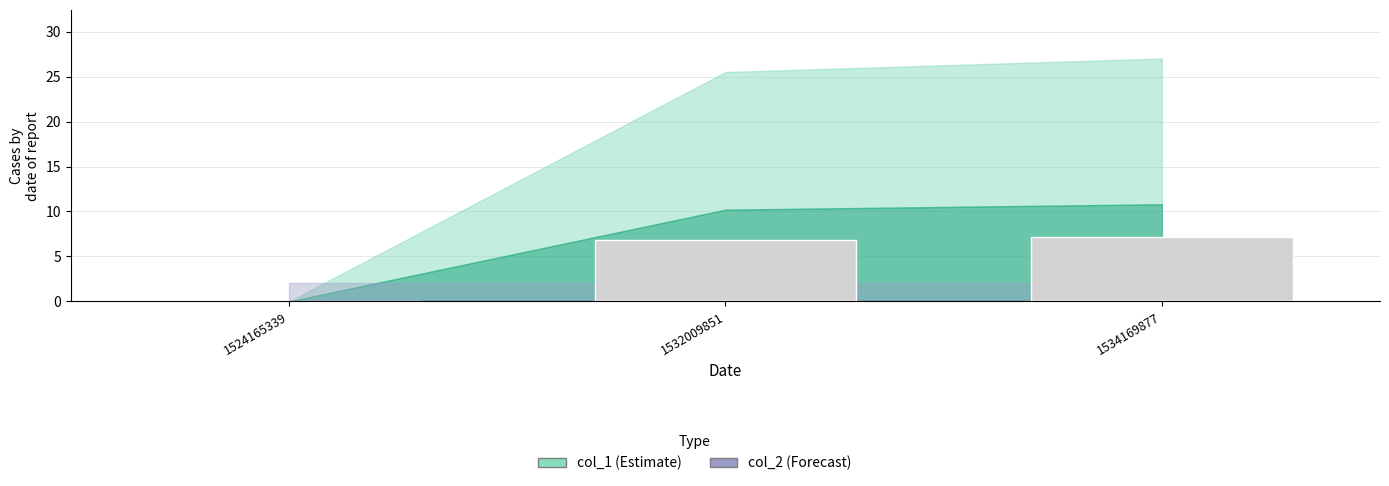

Count the number of data series in this chart.

1